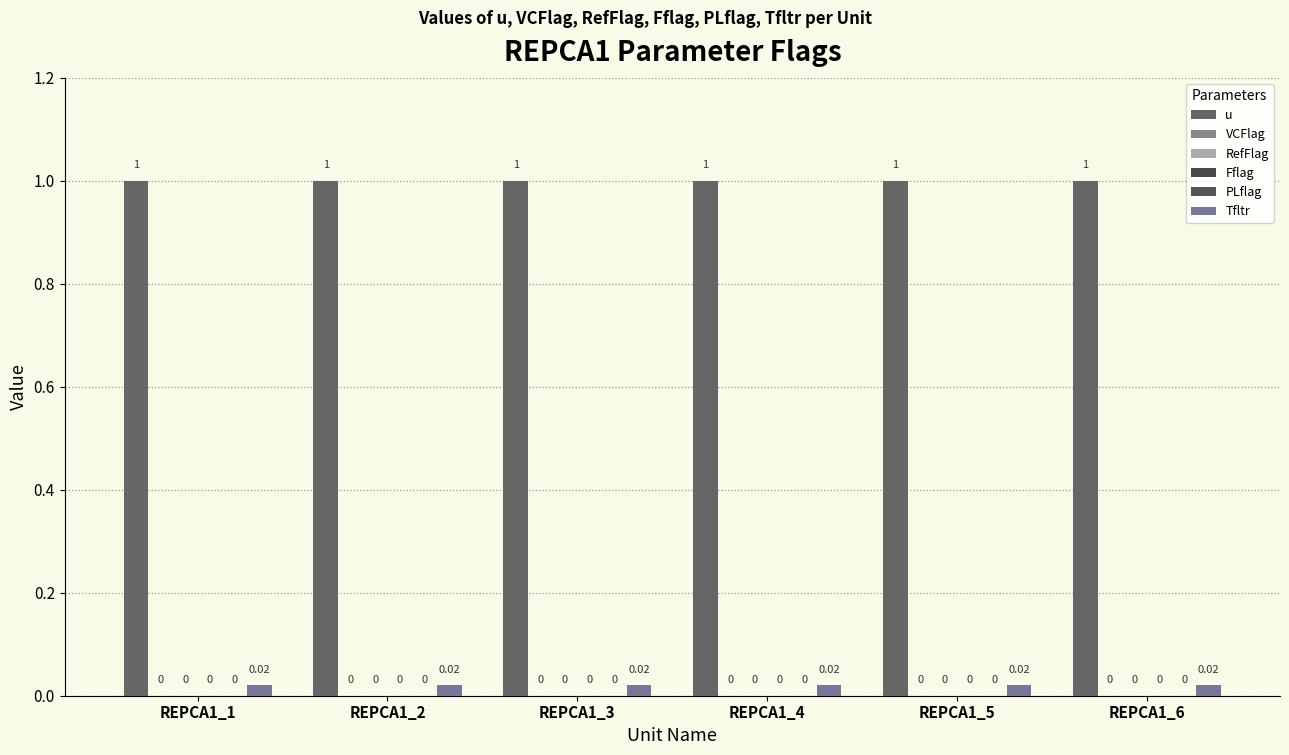

Reading right to left, extract all data points from this chart.

u: 1.0	1.0	1.0	1.0	1.0	1.0
VCFlag: 0.0	0.0	0.0	0.0	0.0	0.0
RefFlag: 0.0	0.0	0.0	0.0	0.0	0.0
Fflag: 0.0	0.0	0.0	0.0	0.0	0.0
PLflag: 0.0	0.0	0.0	0.0	0.0	0.0
Tfltr: 0.0	0.0	0.0	0.0	0.0	0.0